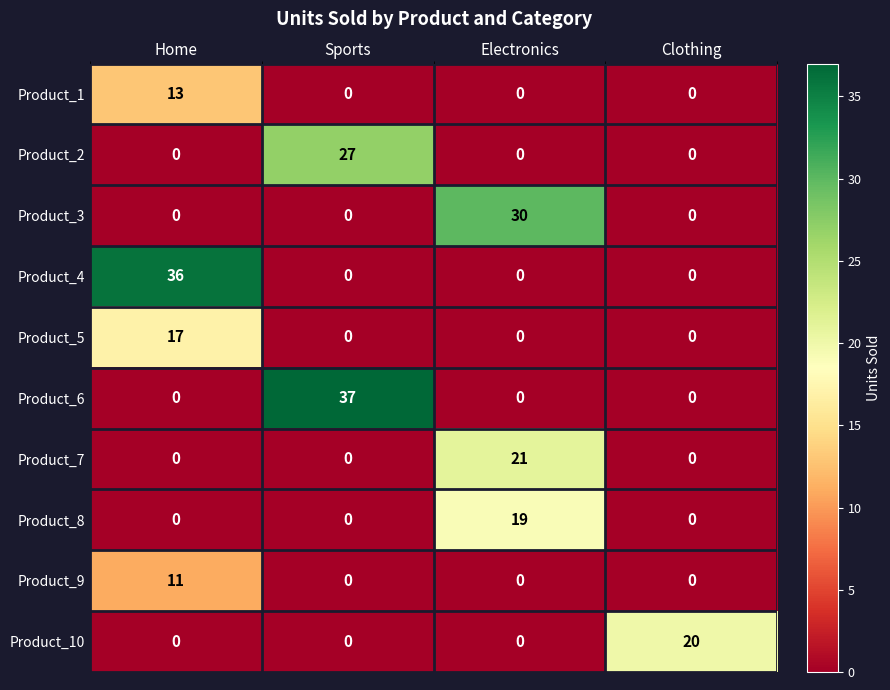

Which series has the largest total across all categories?

Product_6